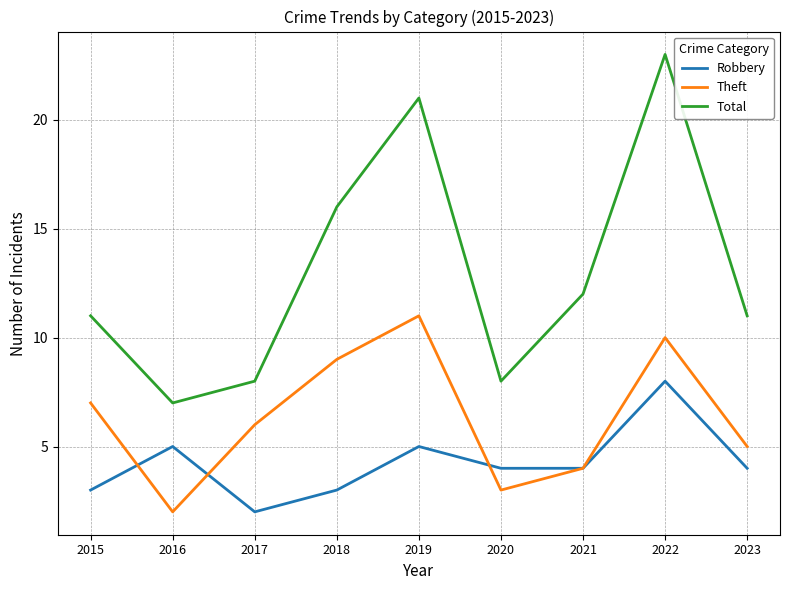

Reading left to right, list all the values displayed in this chart.

Robbery: 2015=3	2016=5	2017=2	2018=3	2019=5	2020=4	2021=4	2022=8	2023=4
Theft: 2015=7	2016=2	2017=6	2018=9	2019=11	2020=3	2021=4	2022=10	2023=5
Total: 2015=11	2016=7	2017=8	2018=16	2019=21	2020=8	2021=12	2022=23	2023=11